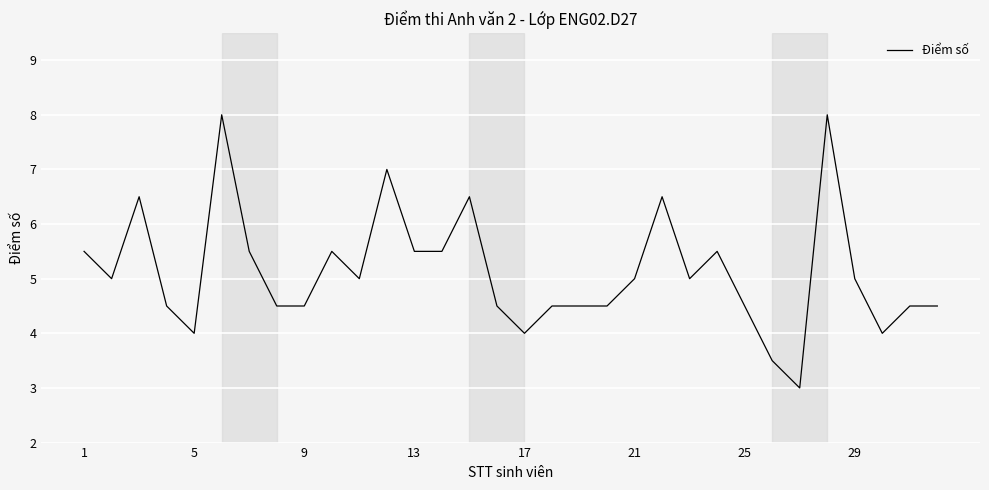

What is the minimum value shown in the chart?

3.0